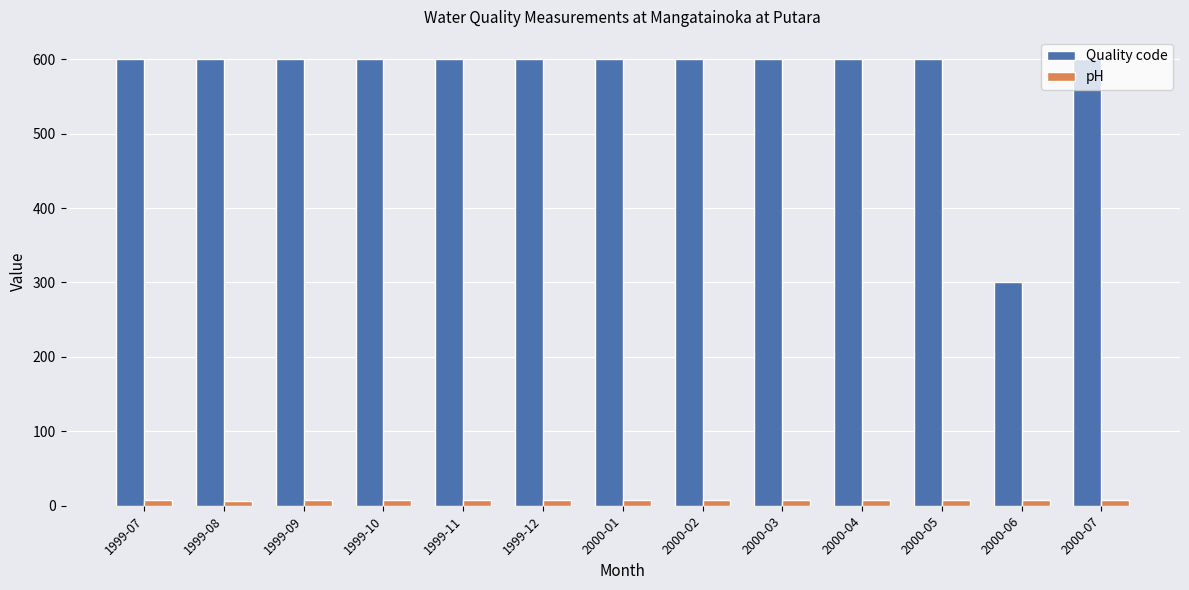

What is the greatest value displayed?

600.0